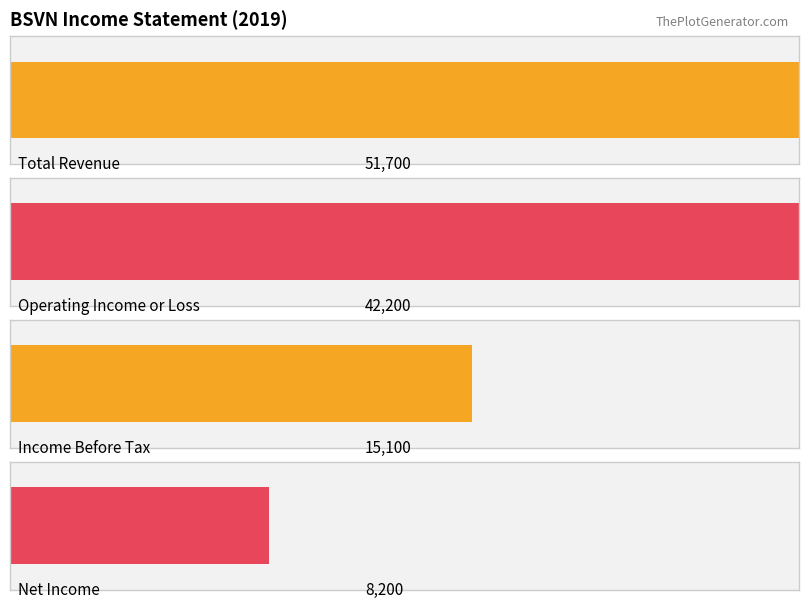

What is the difference between the second highest and second lowest values in the Operating Income or Loss series?

2500